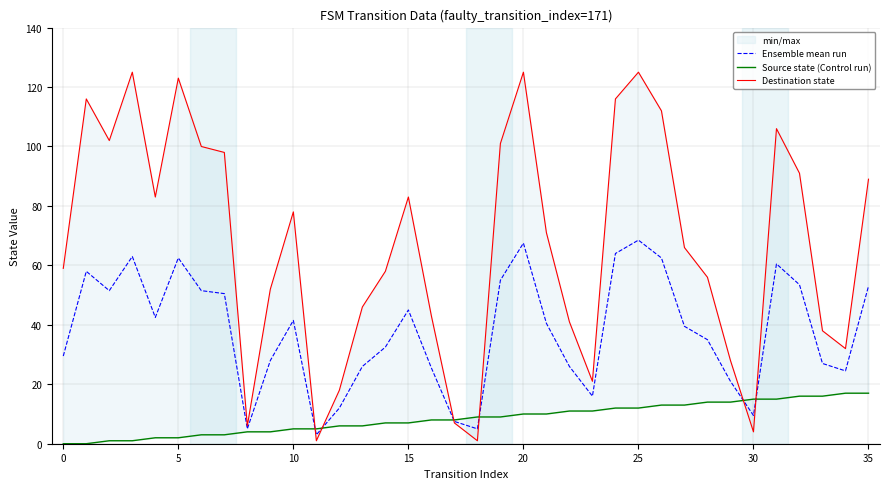

After their last crossing, which series has the higher values: Destination state or Source state (Control run)?

Destination state